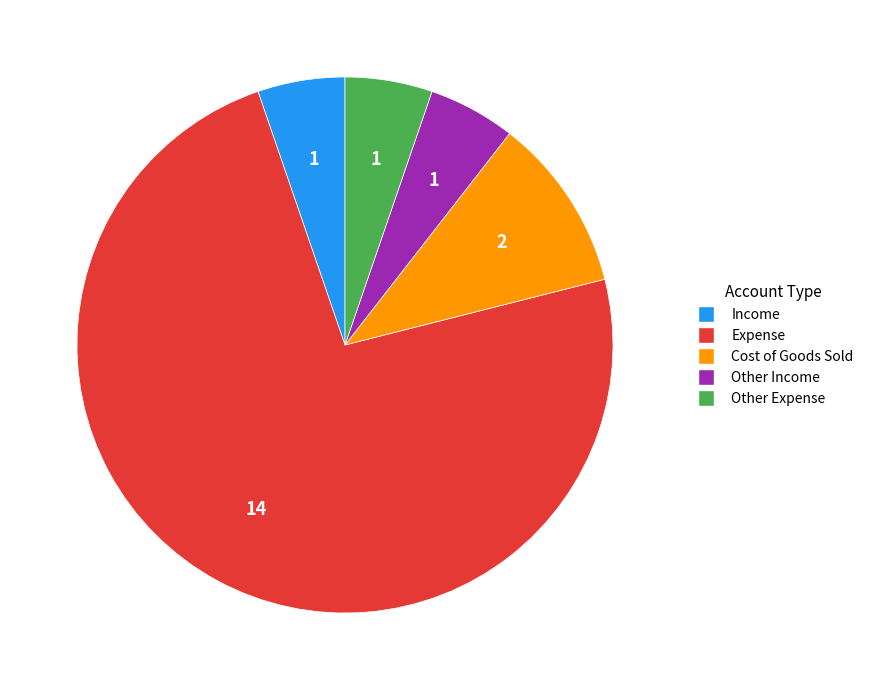

True or false: Other Expense accounts for 1% of the total.

False